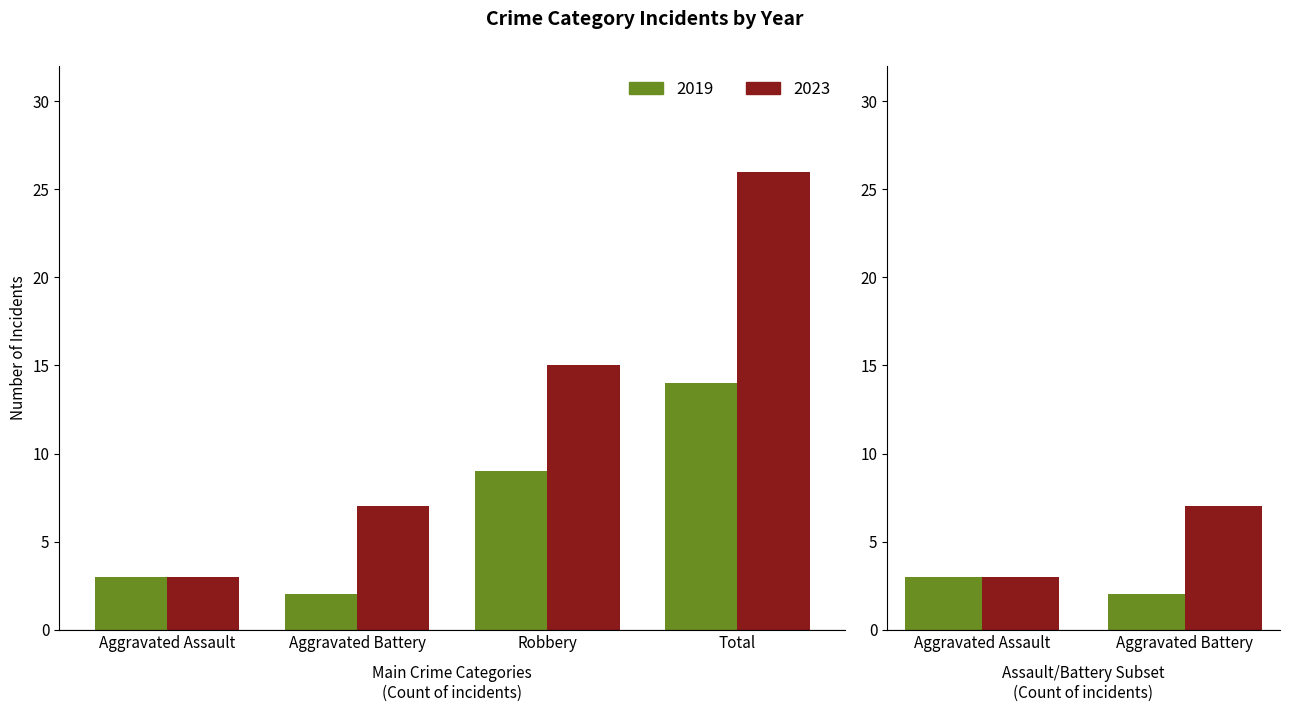

The 2023 series shows 7 at Aggravated Battery. True or false?

True